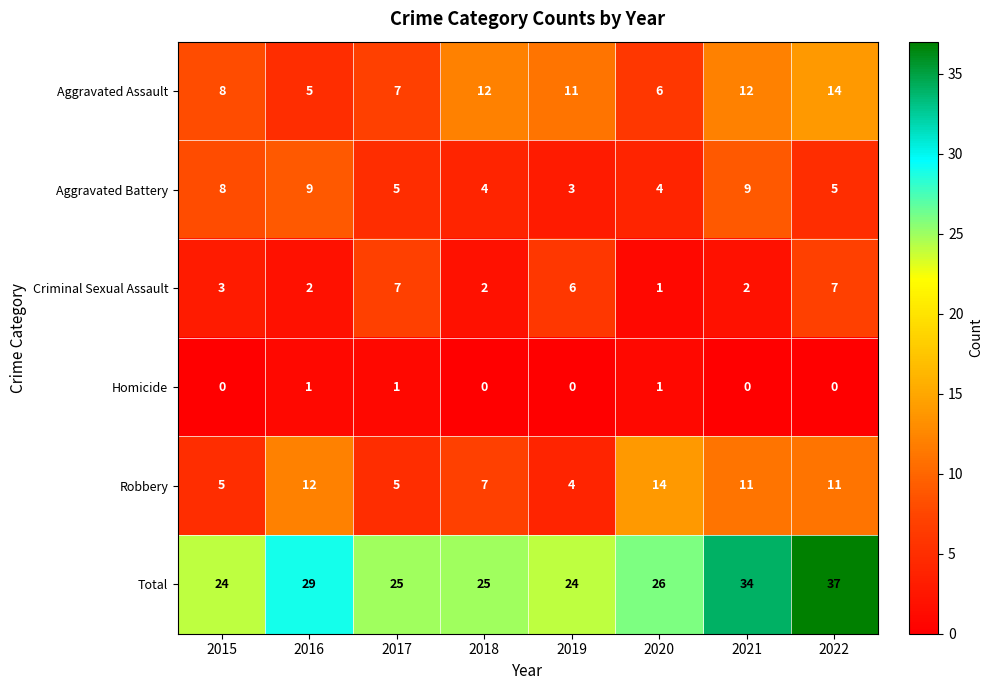

How many values in the Aggravated Assault series are below 11?

4